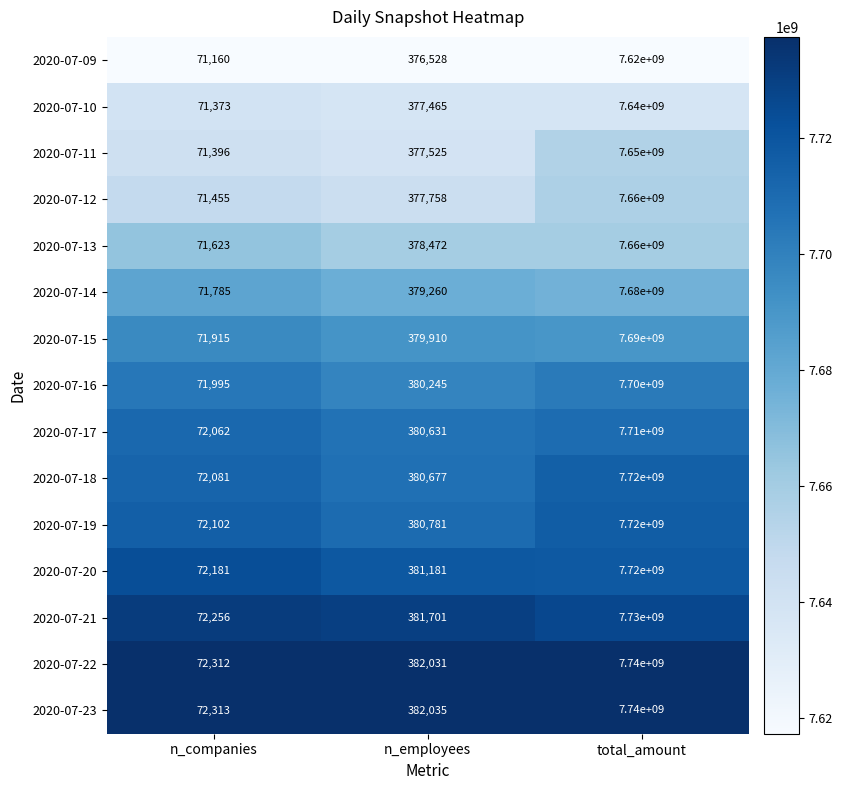

How many series are shown in this chart?

15